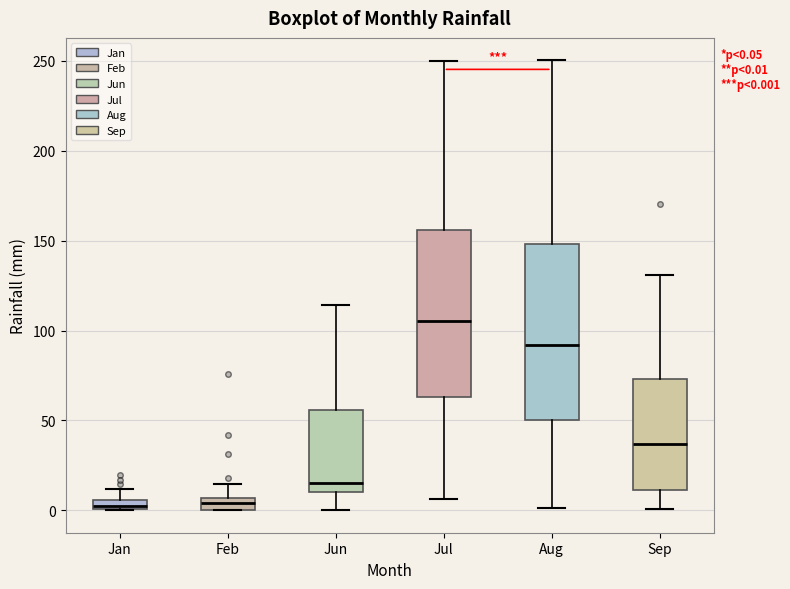

Which box's median line is the highest?

Jul